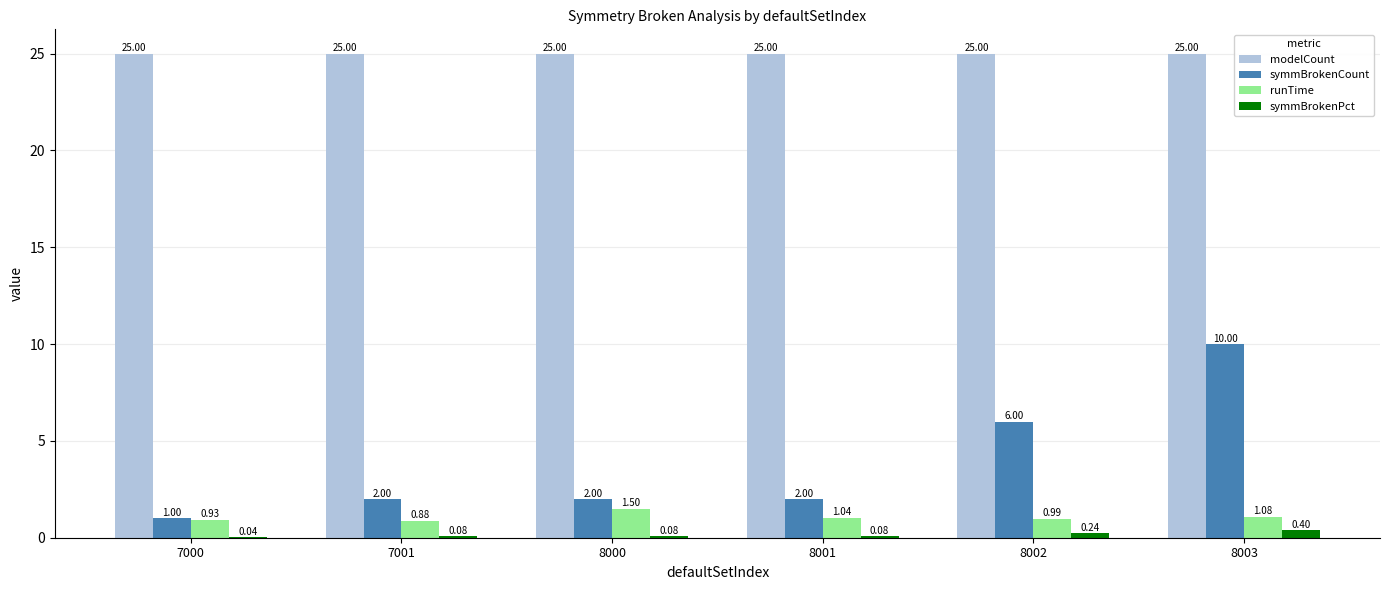

Which series has the largest total across all categories?

modelCount